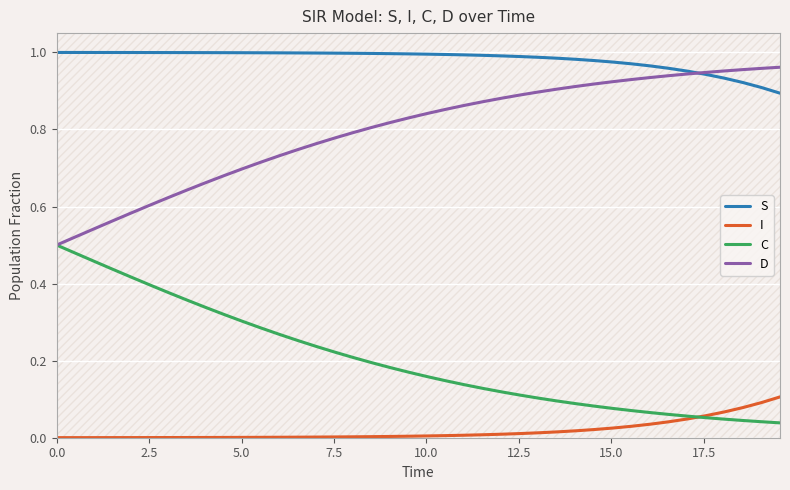

Rank the series by their maximum value, from lowest to highest.

I, C, D, S